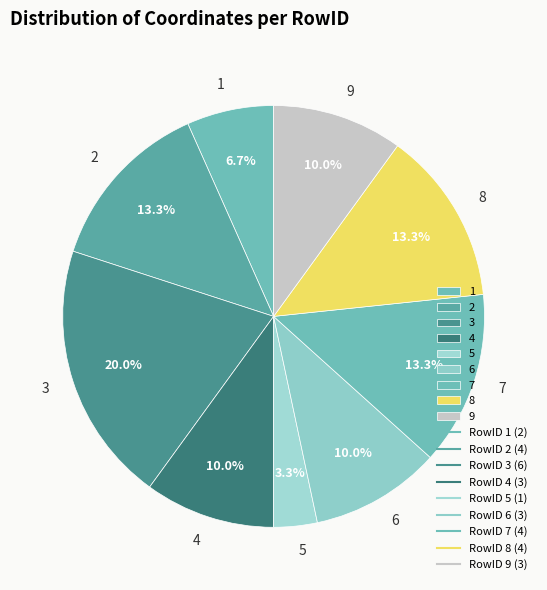

To the nearest percent, what is the average slice percentage?

11%